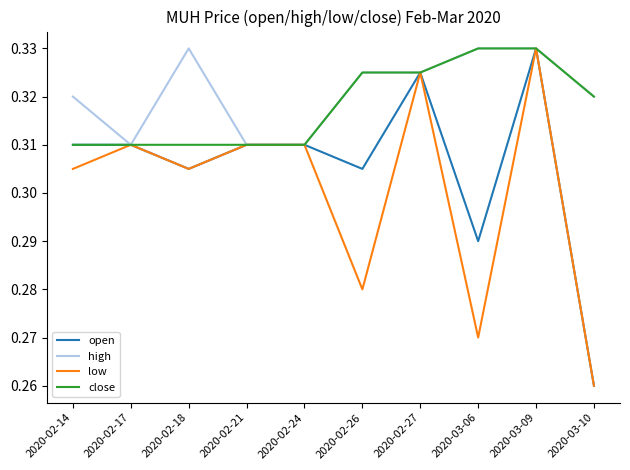

How many low values are between 0 and 1?

10